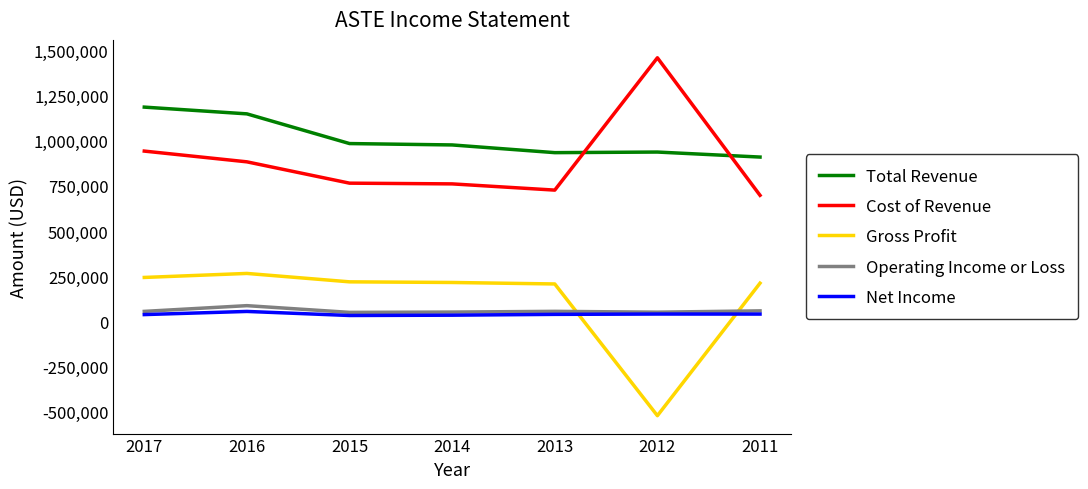

What is the difference between the maximum and second lowest values in the Gross Profit series?

58200